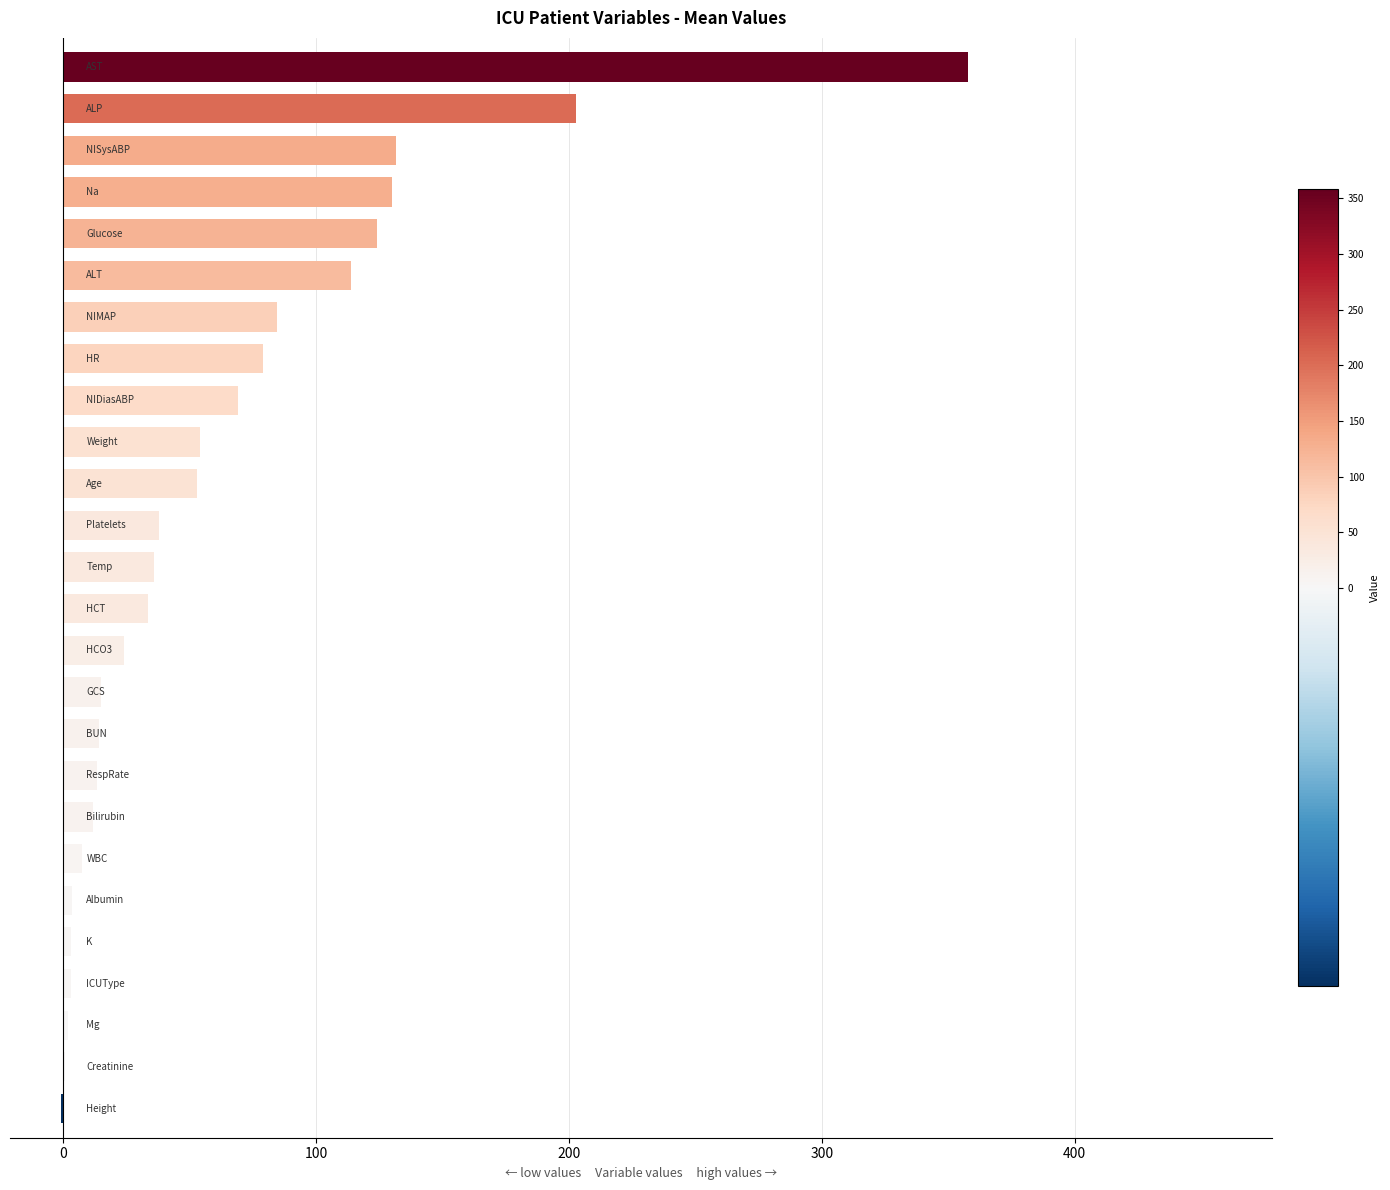

How many values exceed 35?

13